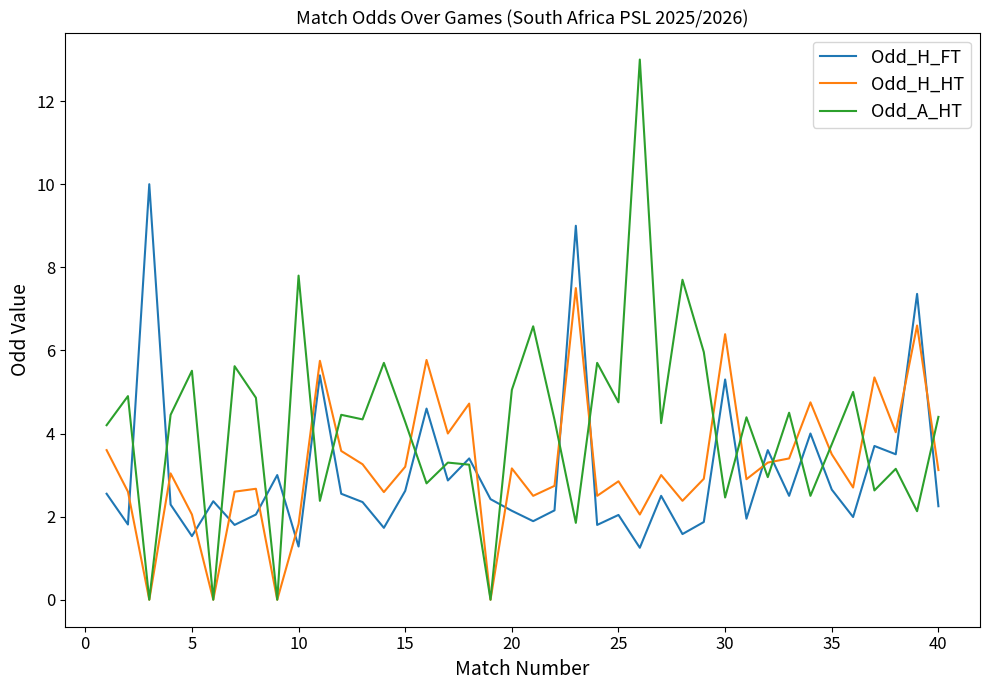

Which series has the largest range (max minus min)?

Odd_A_HT